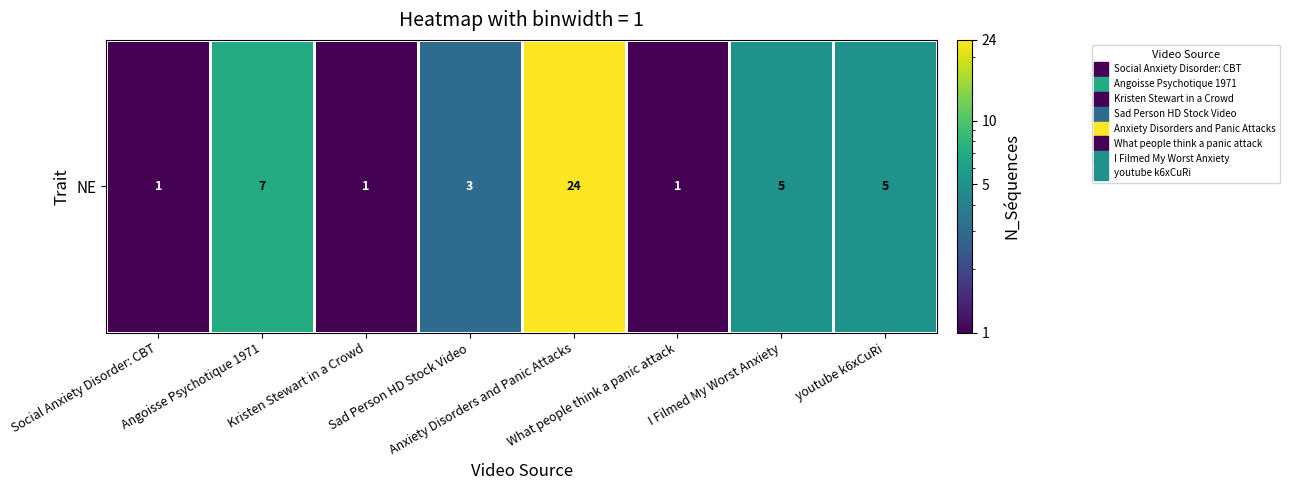

List the labels in order of value, largest first.

Anxiety Disorders and Panic Attacks, Angoisse Psychotique 1971, I Filmed My Worst Anxiety, youtube k6xCuRi, Sad Person HD Stock Video, Social Anxiety Disorder: CBT, Kristen Stewart in a Crowd, What people think a panic attack